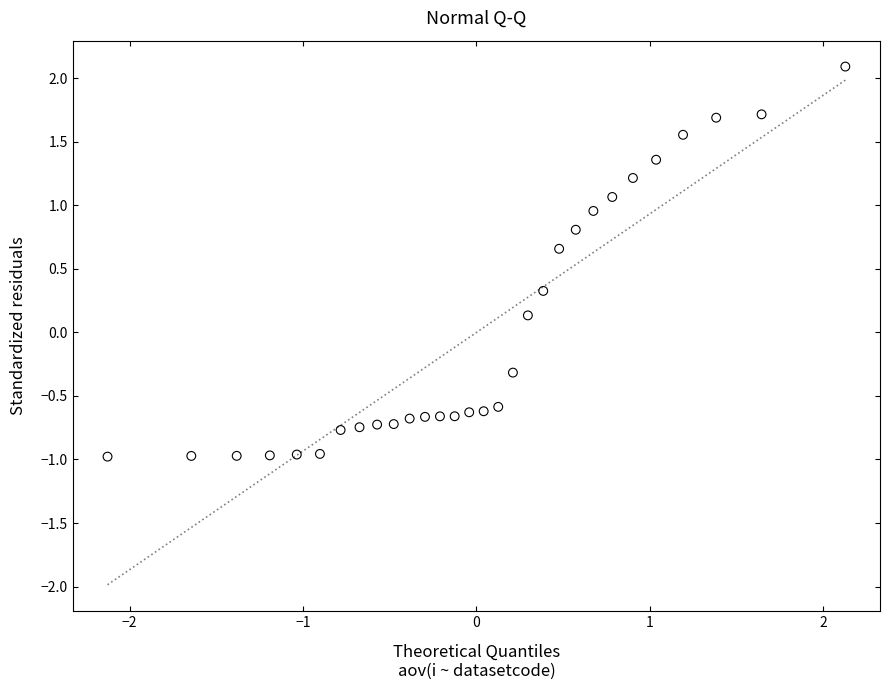

What is the range of X values (max minus min)?

4.3